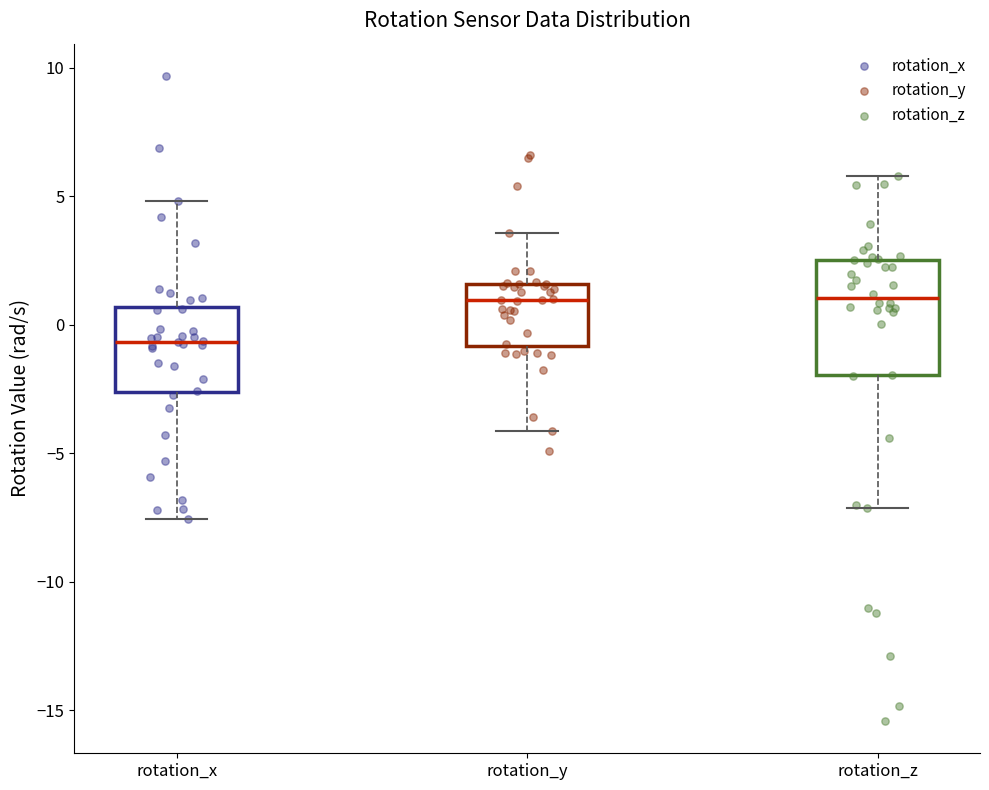

Reading left to right, read every box against the y-axis: the position of its median line, the range the box covers, and the ends of its whiskers. The values are not printed on the chart, so give them approximately, as read against the axis.

rotation_x: median -0.5, box -2.5 to 0.5, whiskers -7.5 to 5.0
rotation_y: median 1.0, box -1.0 to 1.5, whiskers -4.0 to 3.5
rotation_z: median 1.0, box -2.0 to 2.5, whiskers -7.0 to 6.0